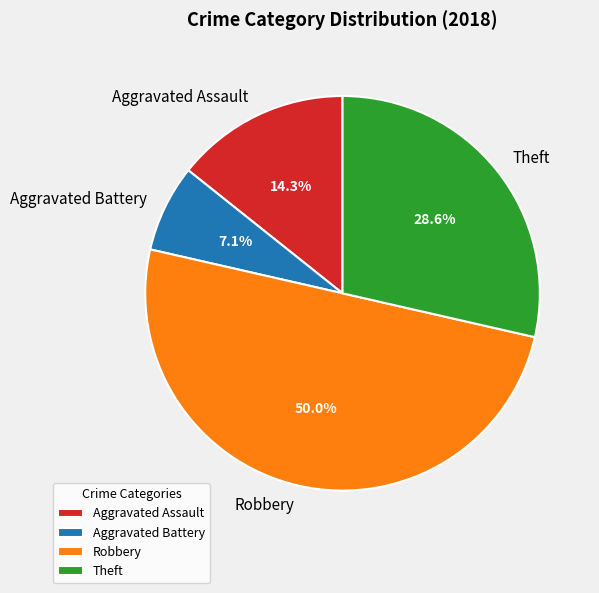

Count the number of slices in the pie.

4